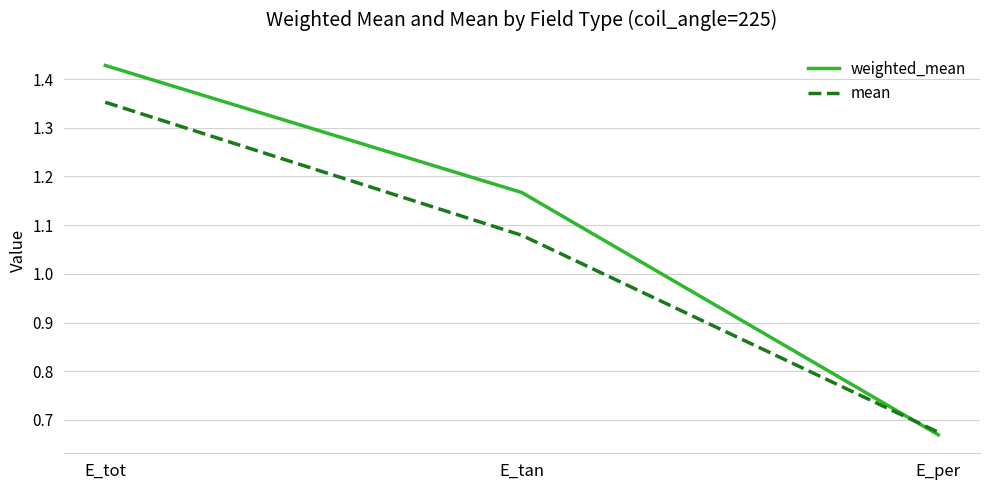

How many values in the weighted_mean series exceed 1?

2